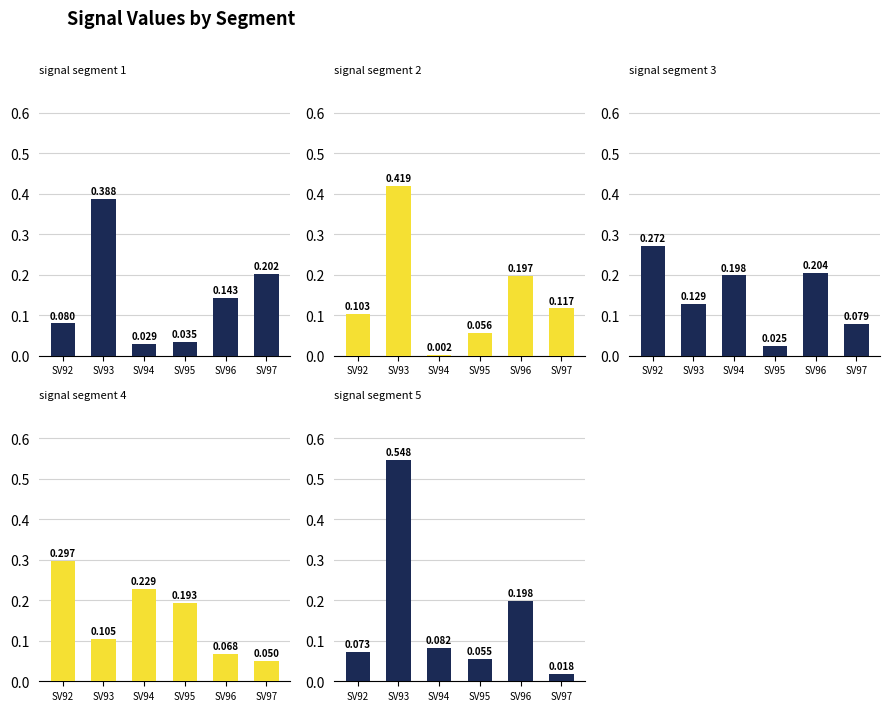

What is the value of the signal segment 5 bar at the 3rd from the left?

0.1